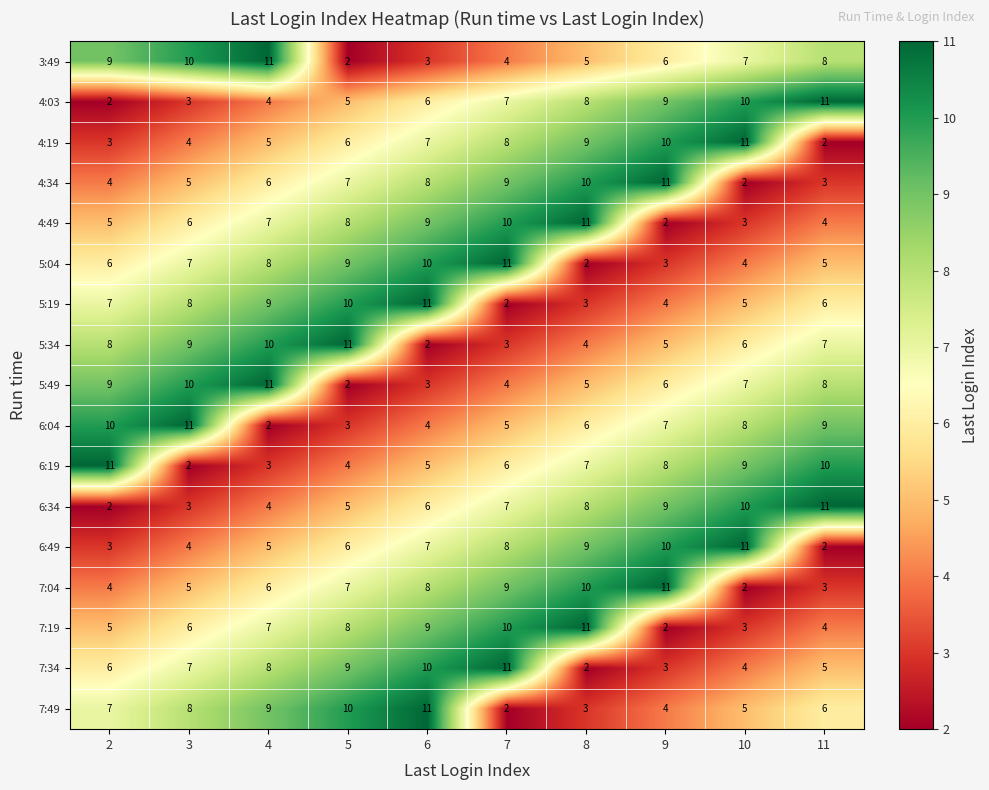

What is the spread (max minus min) of values at 10?

9